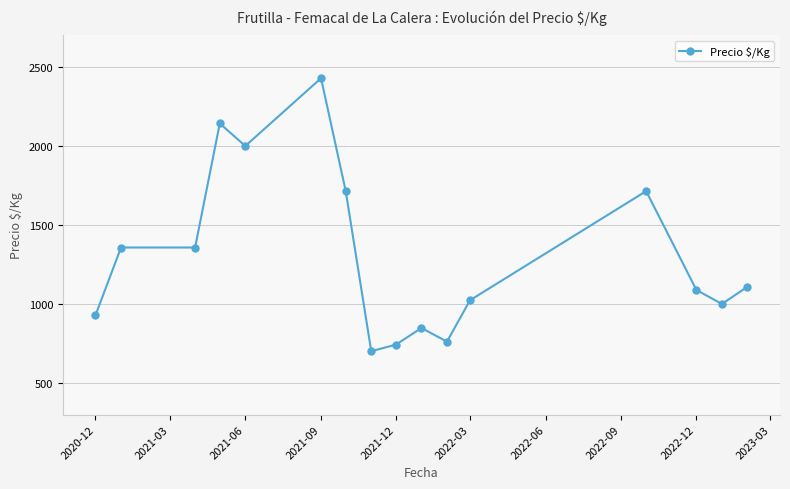

What is the maximum value shown in the chart?

2429.0